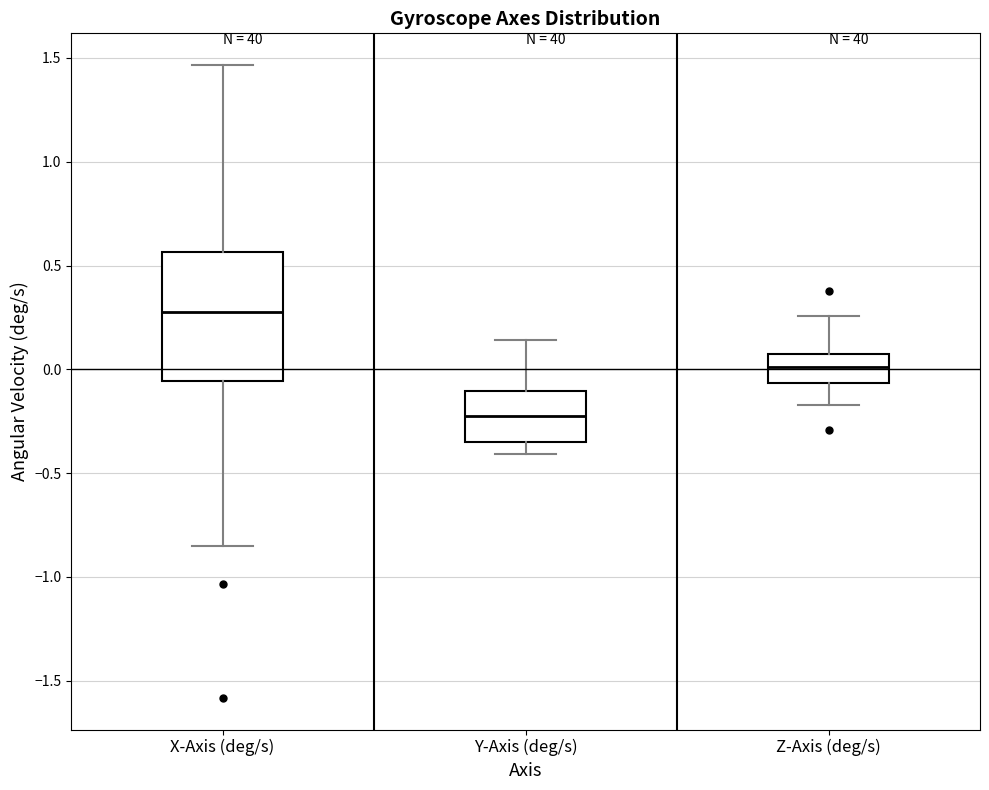

Reading left to right, read every box against the y-axis: the position of its median line, the range the box covers, and the ends of its whiskers. The values are not printed on the chart, so give them approximately, as read against the axis.

X-Axis (deg/s): median 0.30, box -0.05 to 0.55, whiskers -0.85 to 1.45
Y-Axis (deg/s): median -0.25, box -0.35 to -0.10, whiskers -0.40 to 0.15
Z-Axis (deg/s): median 0.00, box -0.05 to 0.05, whiskers -0.15 to 0.25